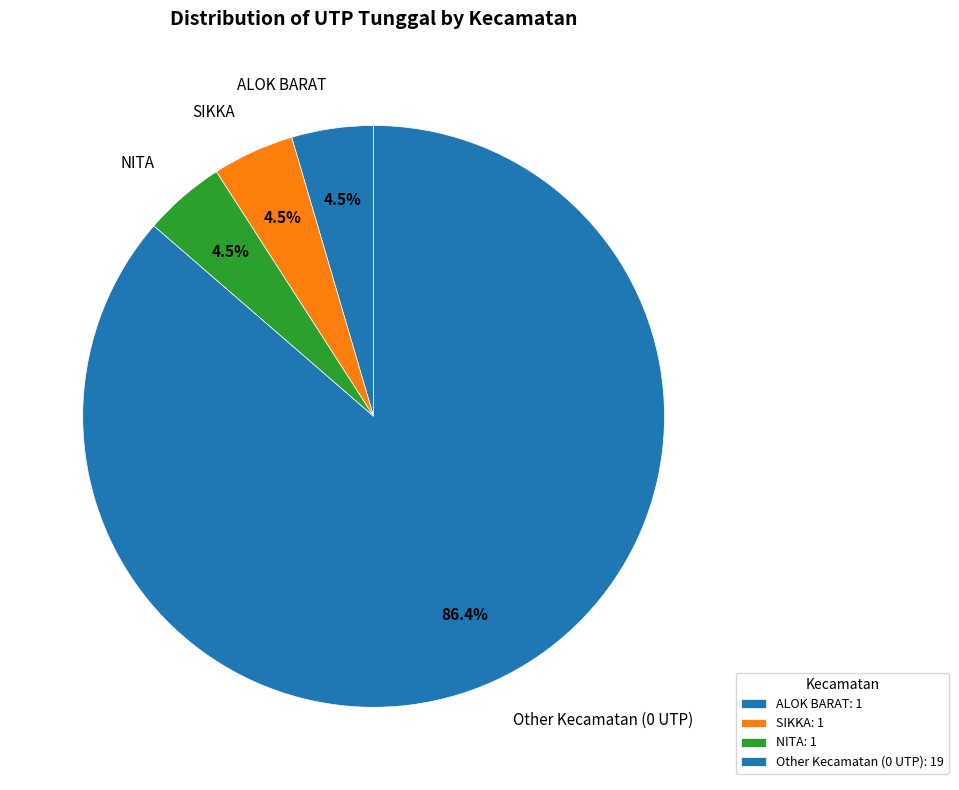

How many segments does this pie chart have?

4